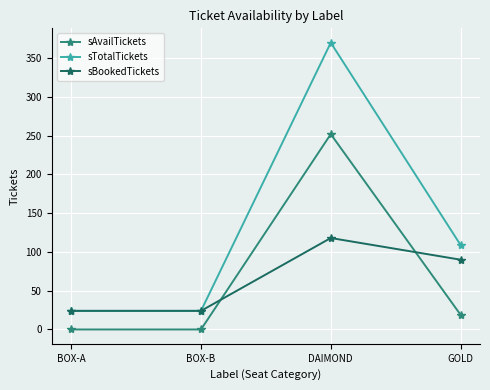

What is the label of the 1st point from the left?

BOX-A